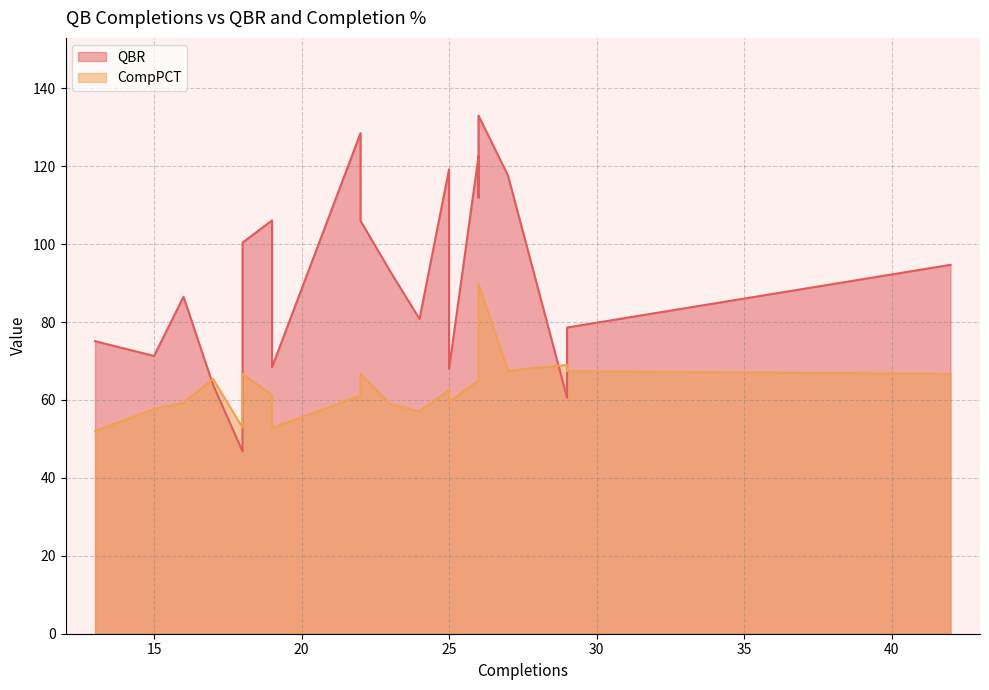

What is the difference between the maximum and minimum values in the QBR series?

86.2